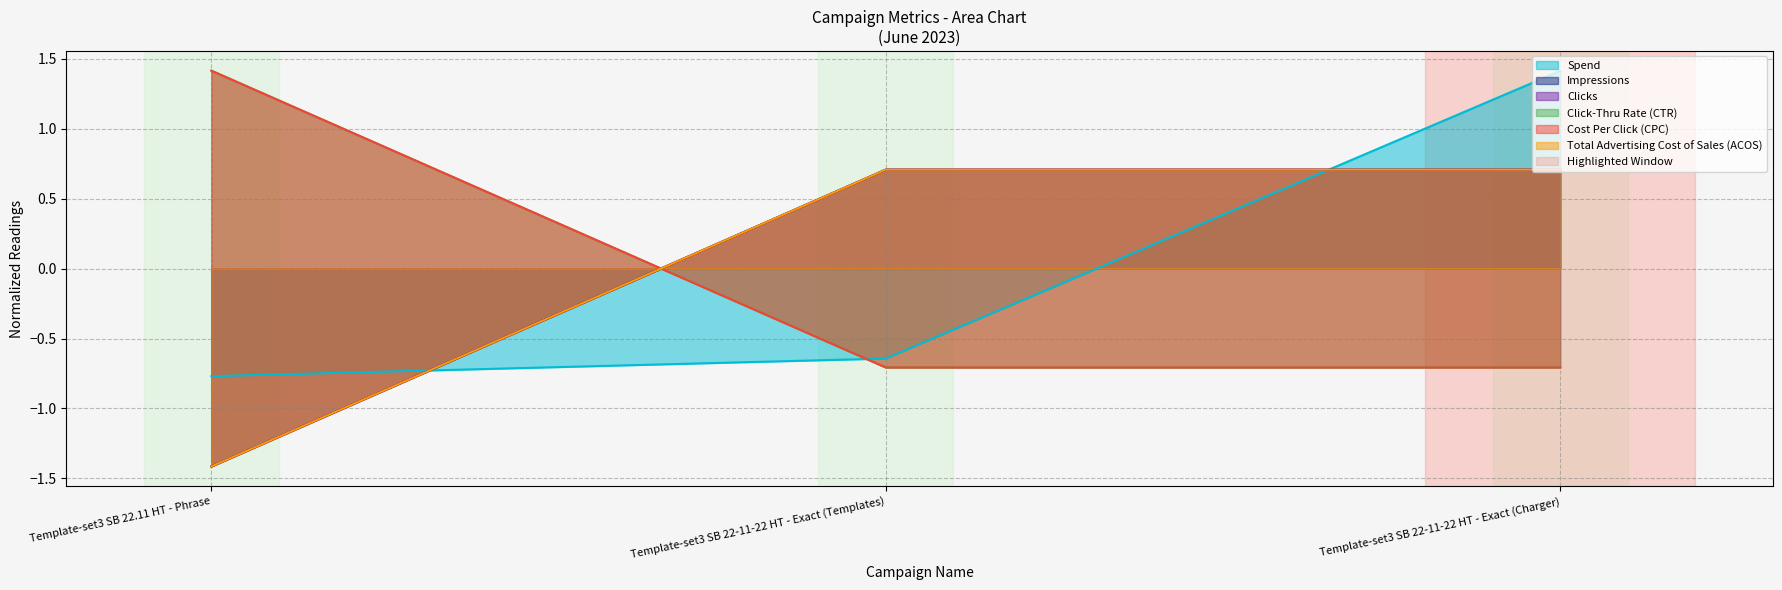

Which category has the highest value in the Total Advertising Cost of Sales (ACOS) series?

Template-set3 SB 22-11-22 HT - Exact (Templates)